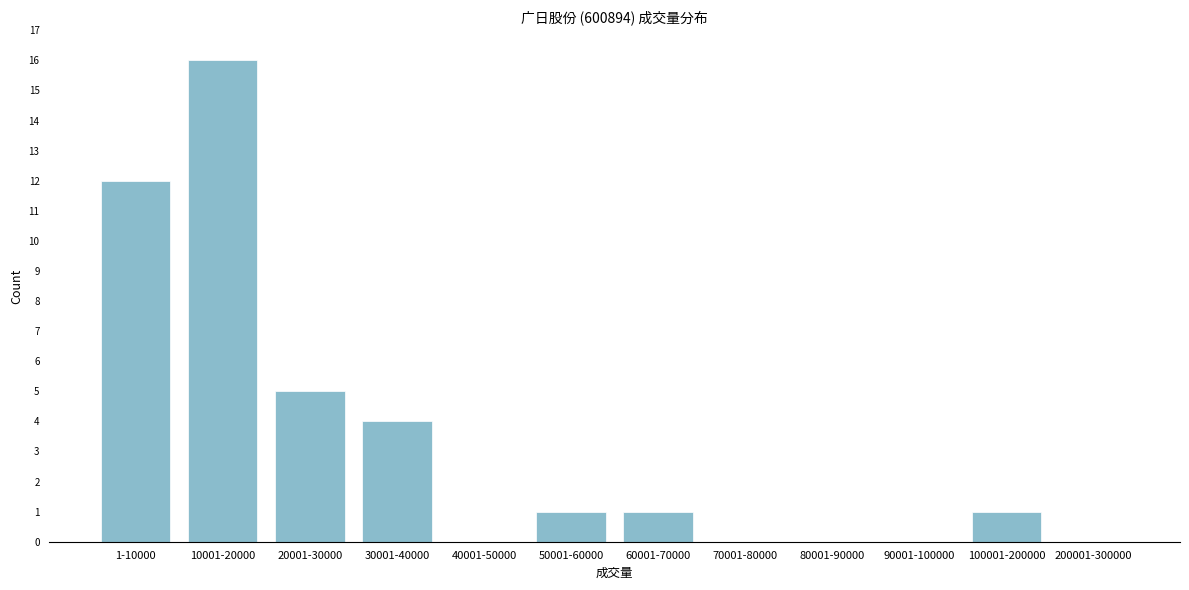

Reading left to right, what are all the values shown in this chart?

1-10000=12	10001-20000=16	20001-30000=5	30001-40000=4	40001-50000=0	50001-60000=1	60001-70000=1	70001-80000=0	80001-90000=0	90001-100000=0	100001-200000=1	200001-300000=0